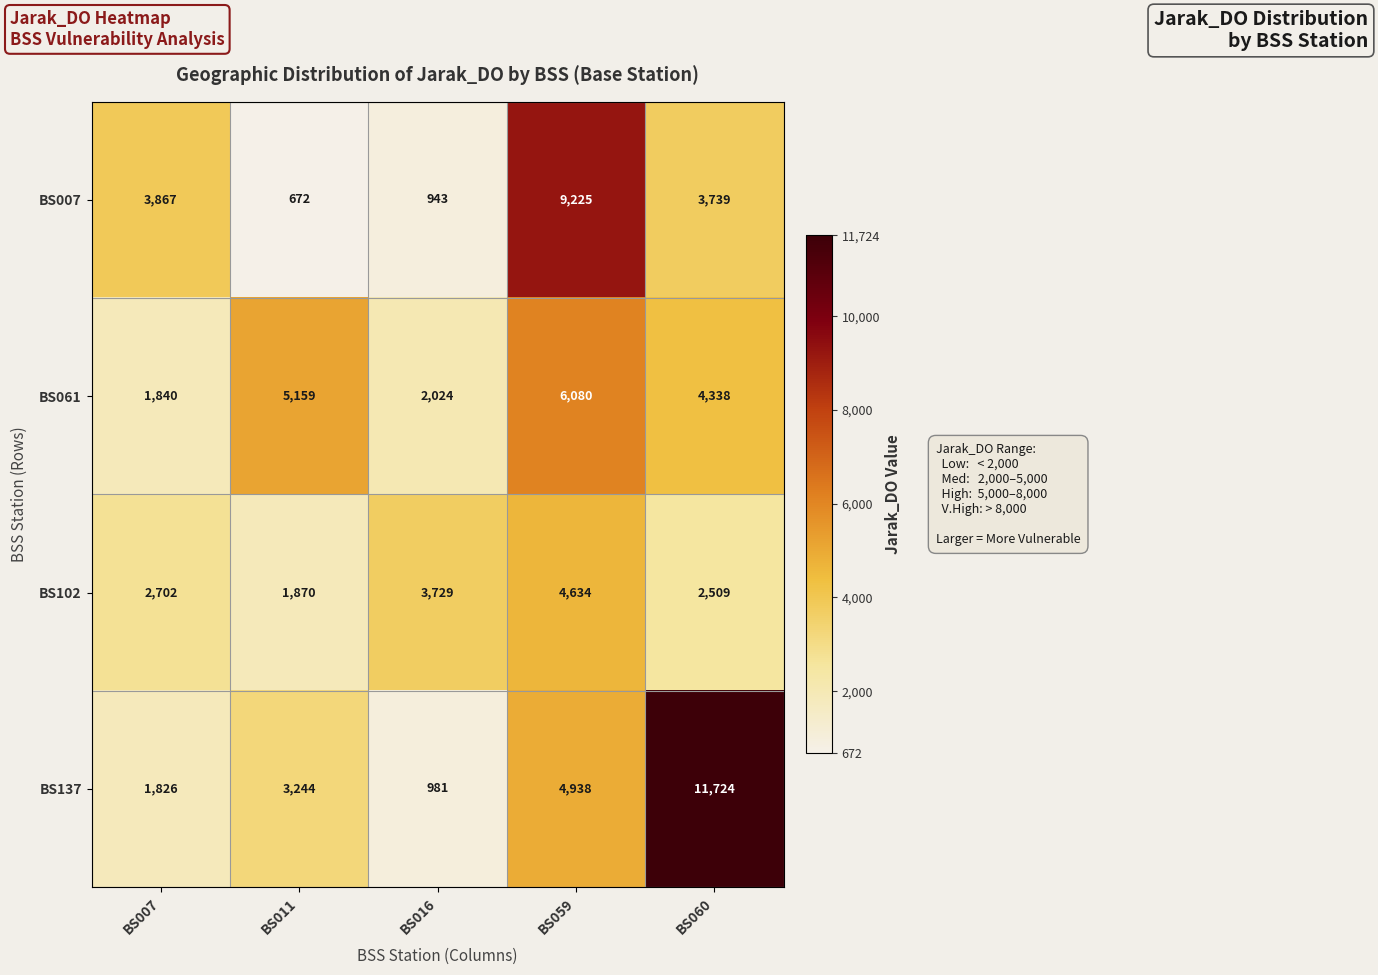

At which label does BS061 first exceed 4338?

BS011